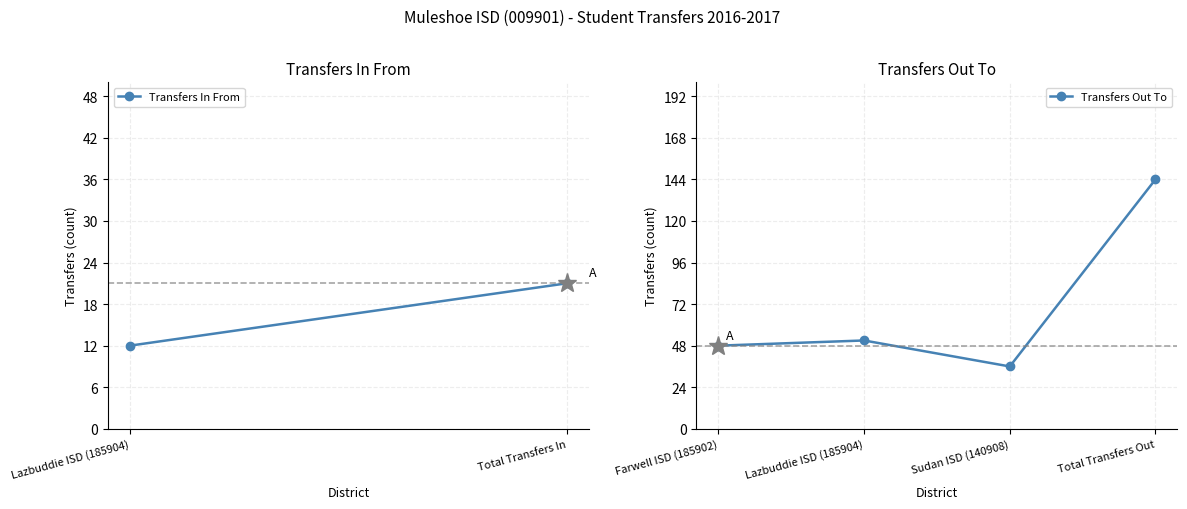

Where is the first local maximum?

Lazbuddie ISD (185904)